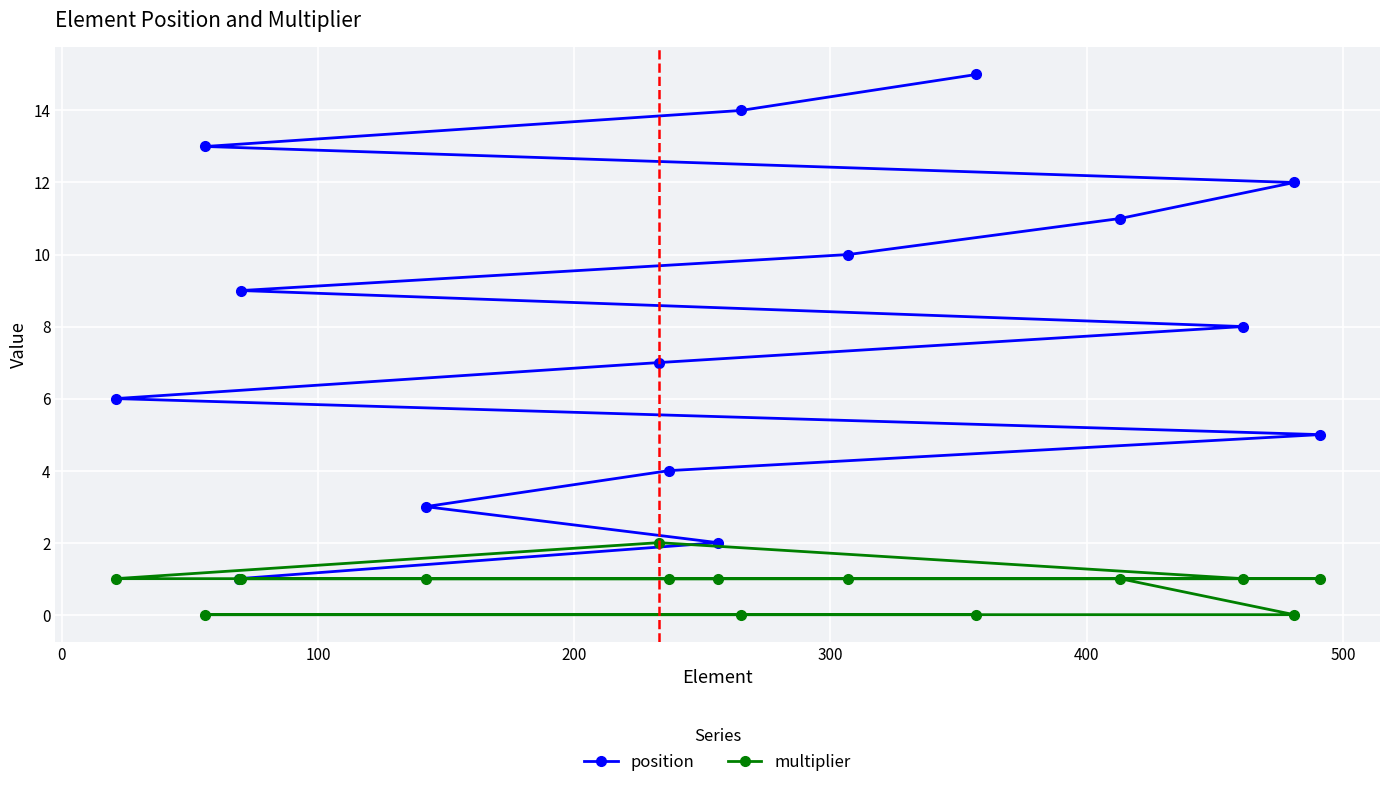

True or false: position and multiplier cross at least once.

False